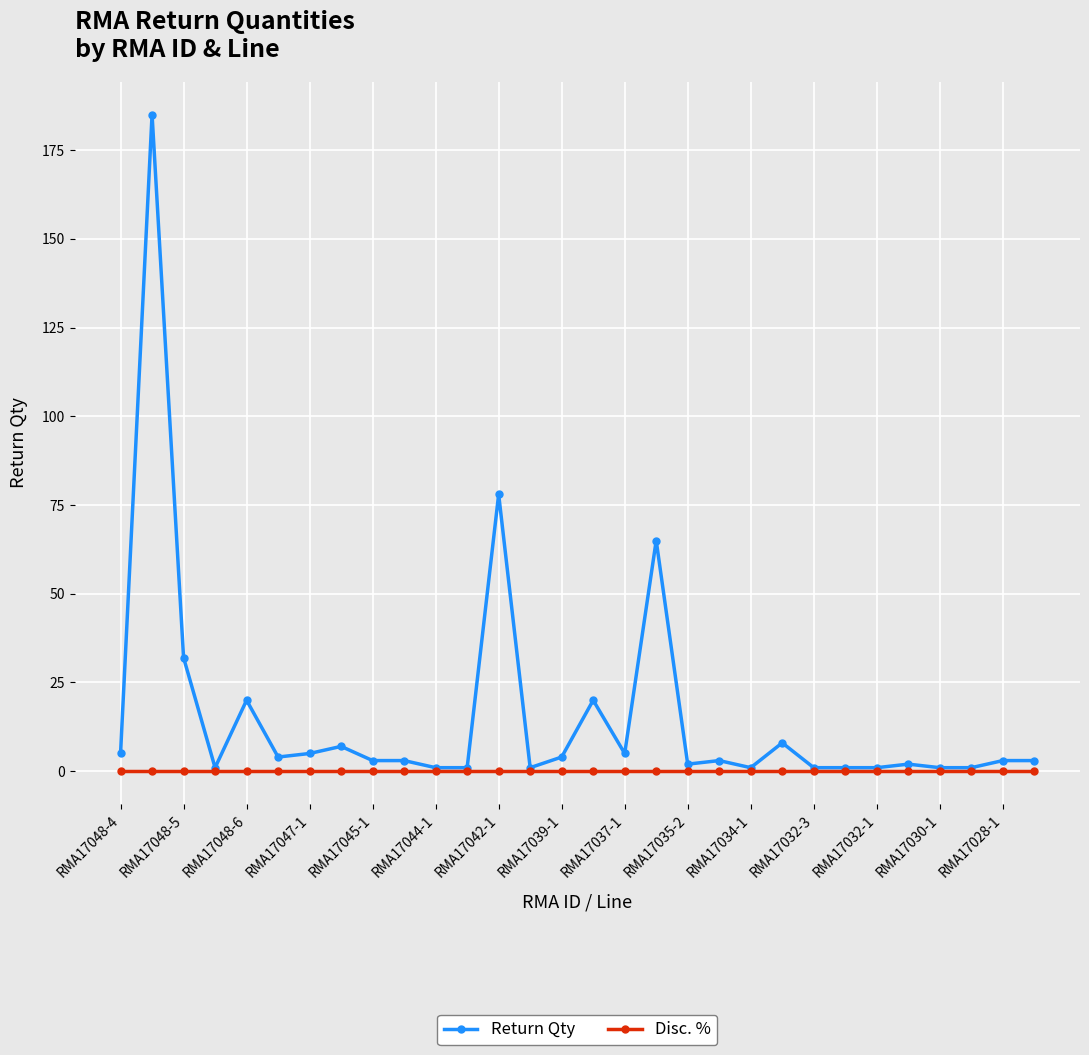

Is this an area chart (filled region under the line)?

No